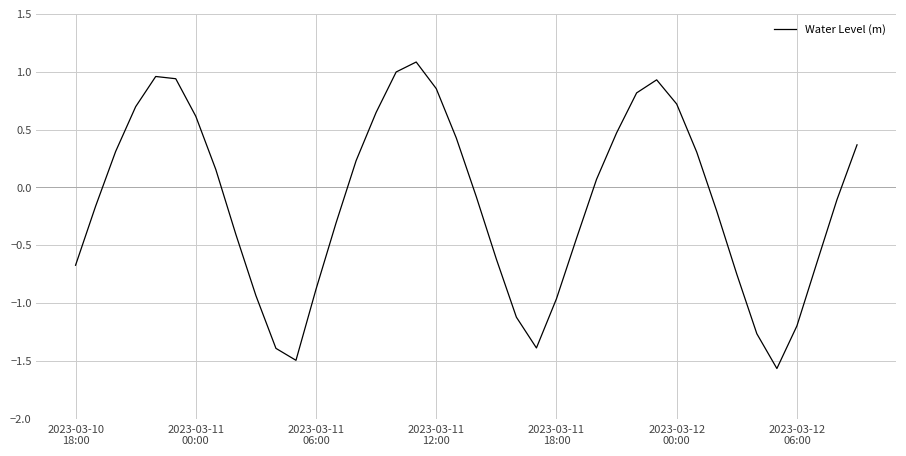

What is the greatest value displayed?

1.1